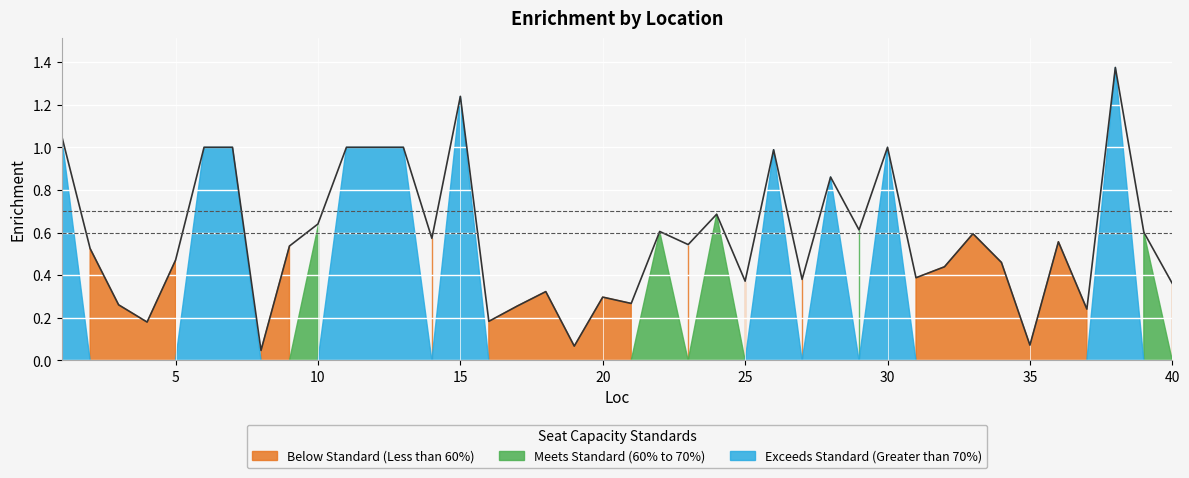

Reading left to right, list all the values displayed in this chart.

1=1.1	2=0.5	3=0.3	4=0.2	5=0.5	6=1.0	7=1.0	8=0.0	9=0.5	10=0.6	11=1.0	12=1.0	13=1.0	14=0.6	15=1.2	16=0.2	17=0.3	18=0.3	19=0.1	20=0.3	21=0.3	22=0.6	23=0.5	24=0.7	25=0.4	26=1.0	27=0.4	28=0.9	29=0.6	30=1.0	31=0.4	32=0.4	33=0.6	34=0.5	35=0.1	36=0.6	37=0.2	38=1.4	39=0.6	40=0.4